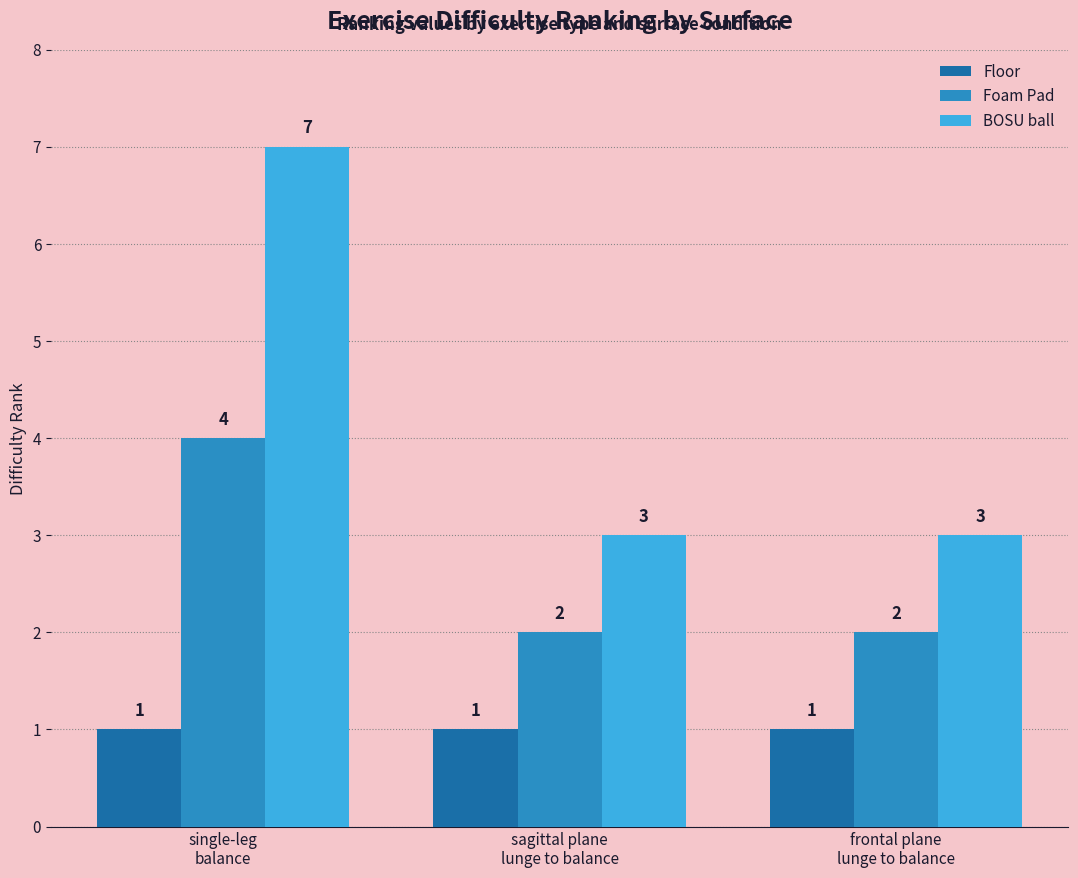

At how many categories does at least one series exceed 2?

3